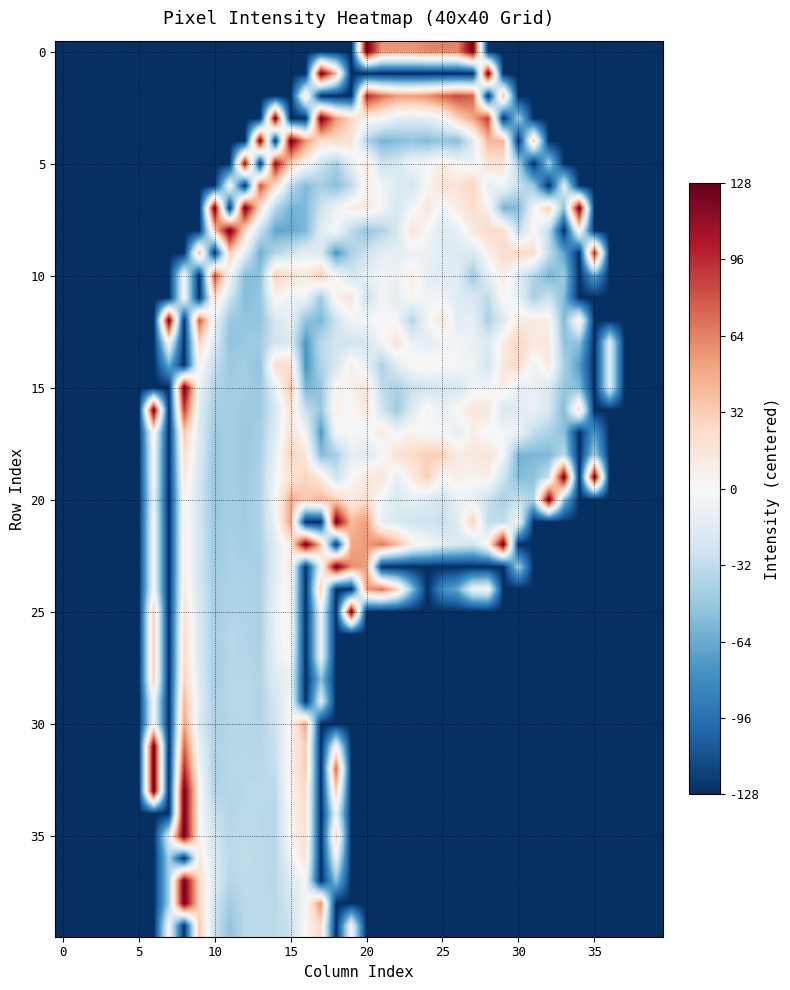

What is the maximum value shown in the chart?

127